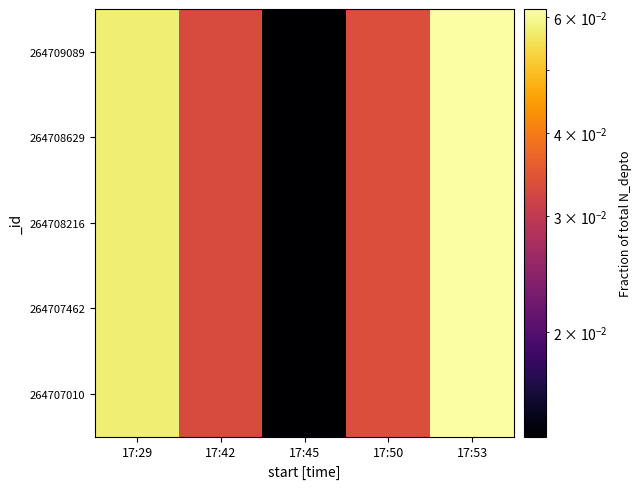

Which category has the highest value across all series?

17:53